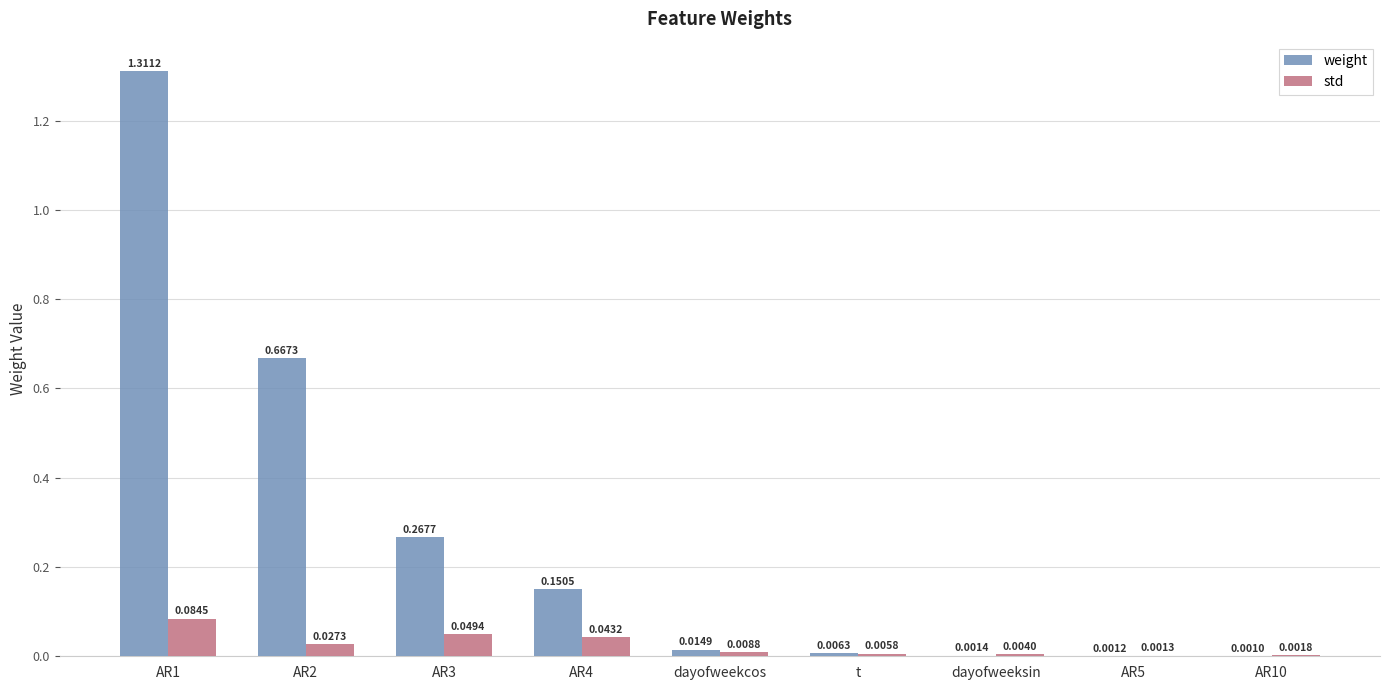

What is the sum of the weight values at AR3 and AR2?

0.9